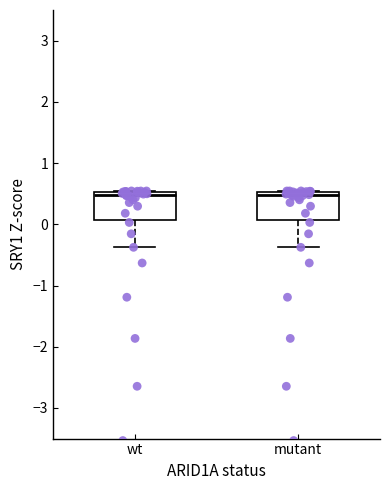

Reading left to right, transcribe this box plot: for each box, give where its median line is, the range the box spans, and where its two whiskers end, as read against the y-axis. The values are not printed on the chart, so give them approximately, as read against the axis.

wt: median 0.5 (just below the box's upper edge), box 0.1 to 0.5, whiskers -0.4 to 0.5
mutant: median 0.5 (just below the box's upper edge), box 0.1 to 0.5, whiskers -0.4 to 0.5